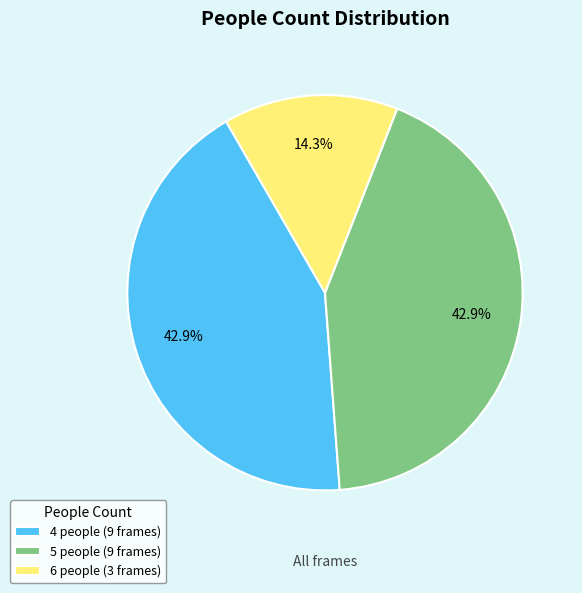

Approximately how many times larger is the value at 5 people (9 frames) compared to 4 people (9 frames)?

1.0